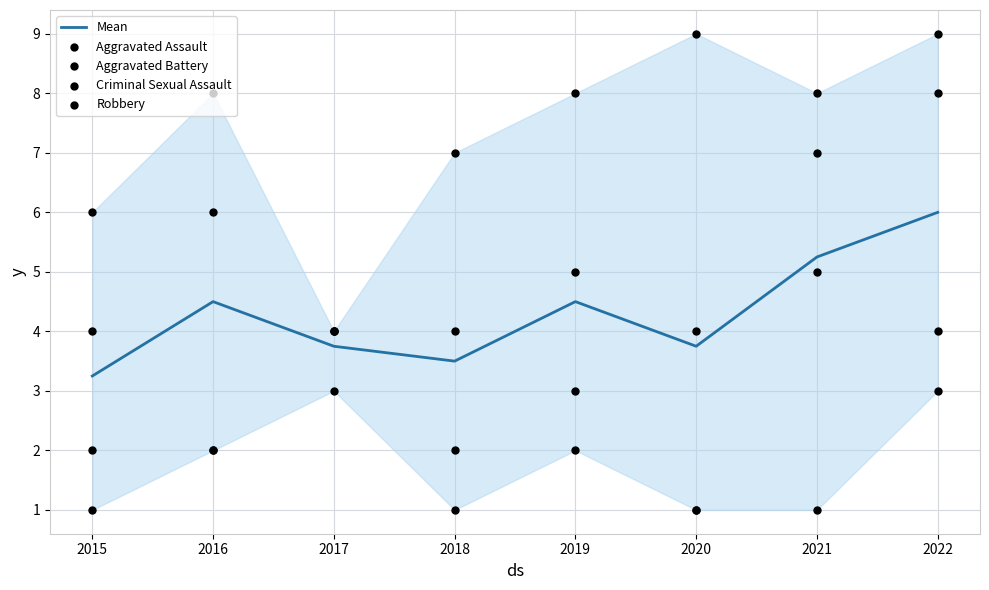

What are all the series names shown in the legend?

Mean, Aggravated Assault, Aggravated Battery, Criminal Sexual Assault, Robbery